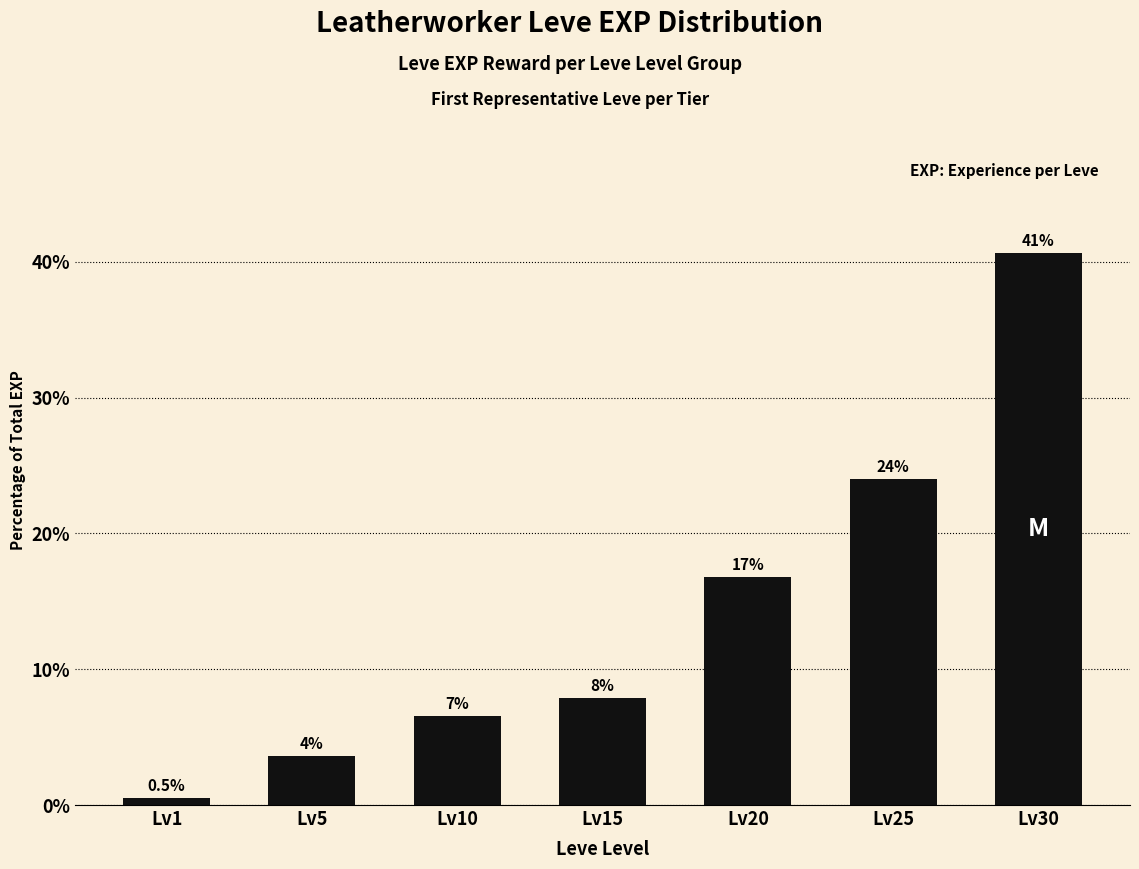

The value at Lv10 is 9.4. True or false?

False